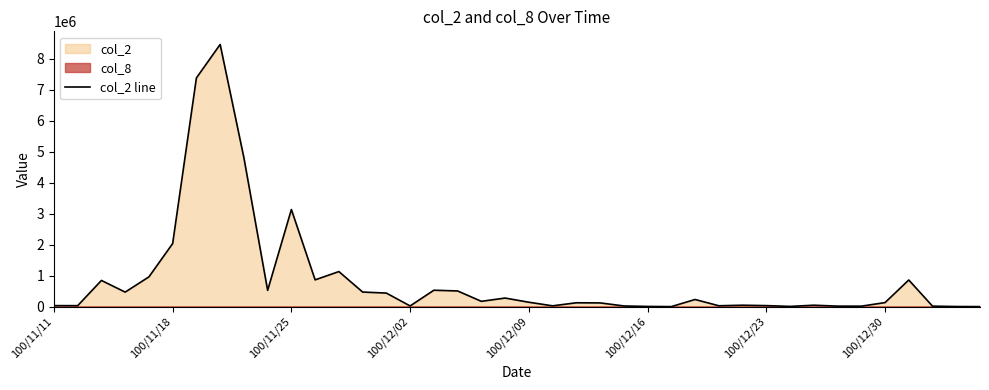

True or false: the data shows 45260 at 29.

True